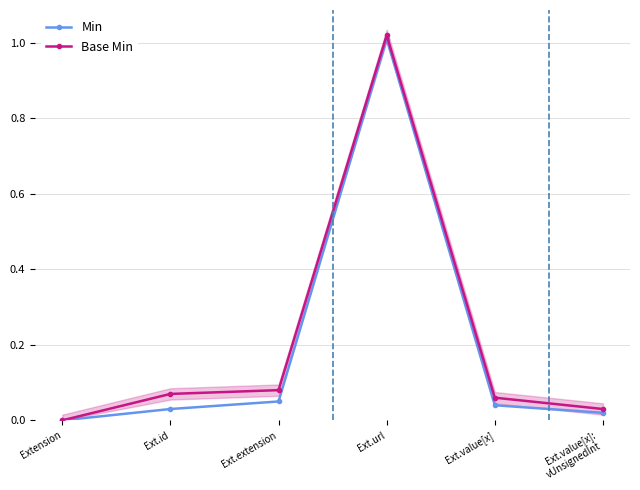

The Min series shows 0.0 at Ext.value[x]. True or false?

True